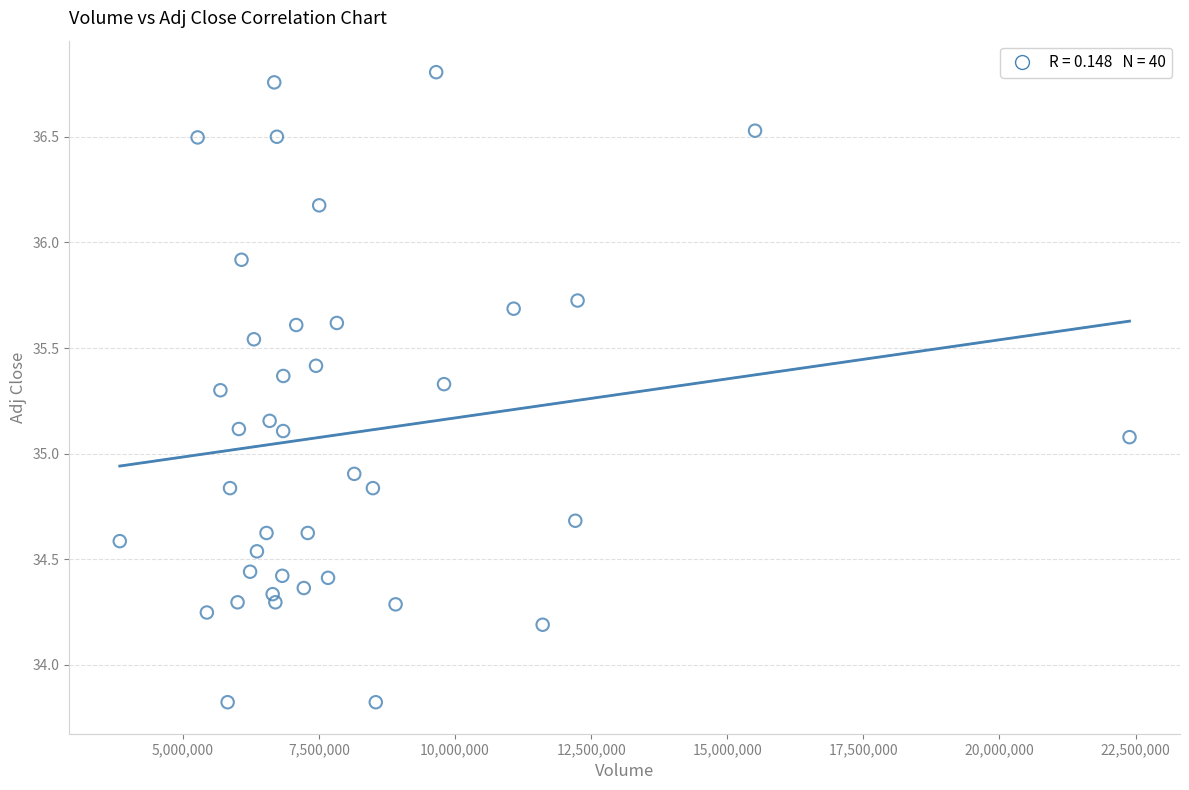

What is the range of X values (max minus min)?

18547800.0